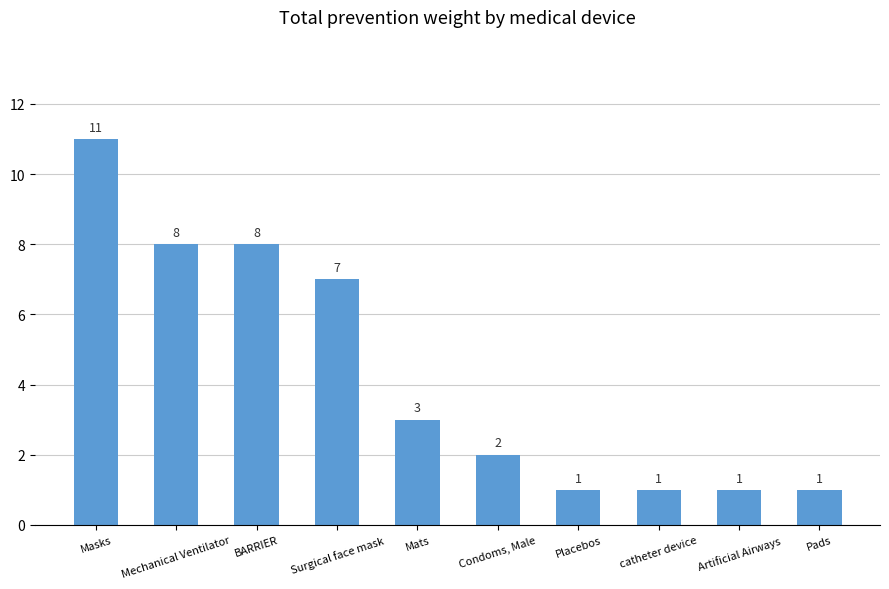

Where is the data nearest to the value 6?

Surgical face mask